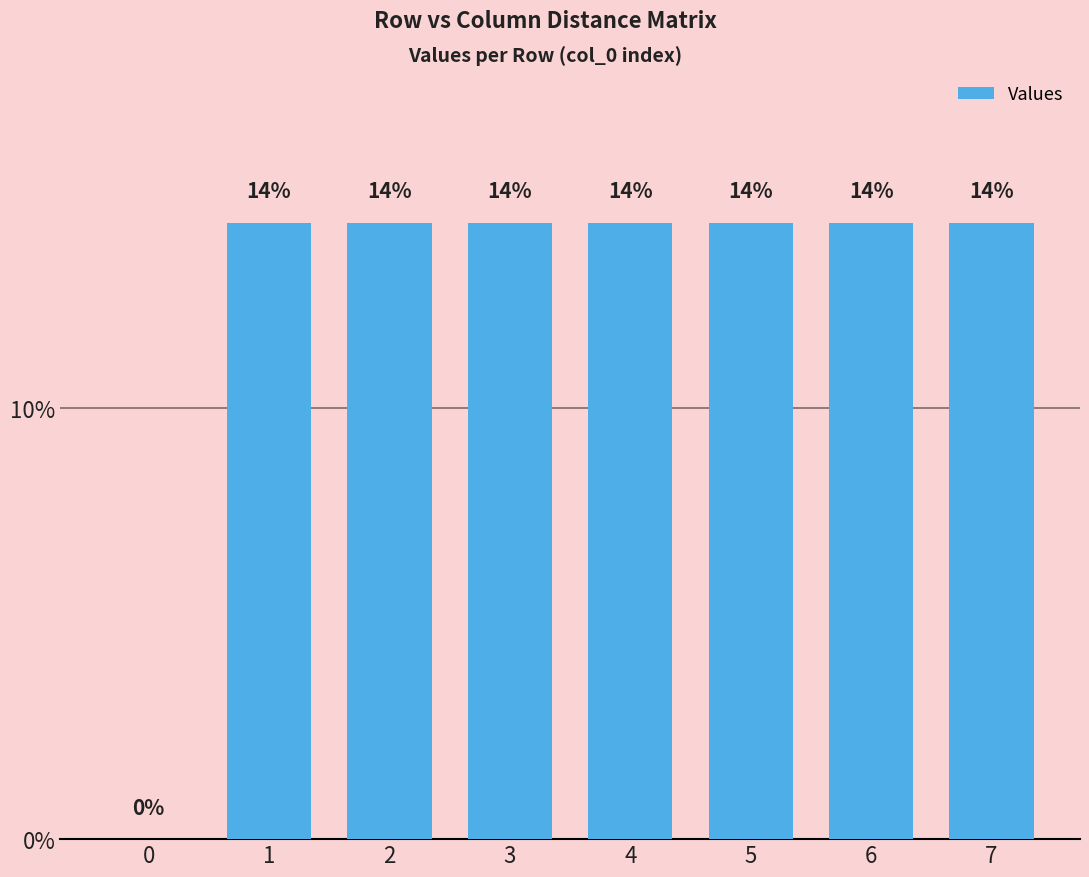

Is it true that the value at 1 is 5.6?

False